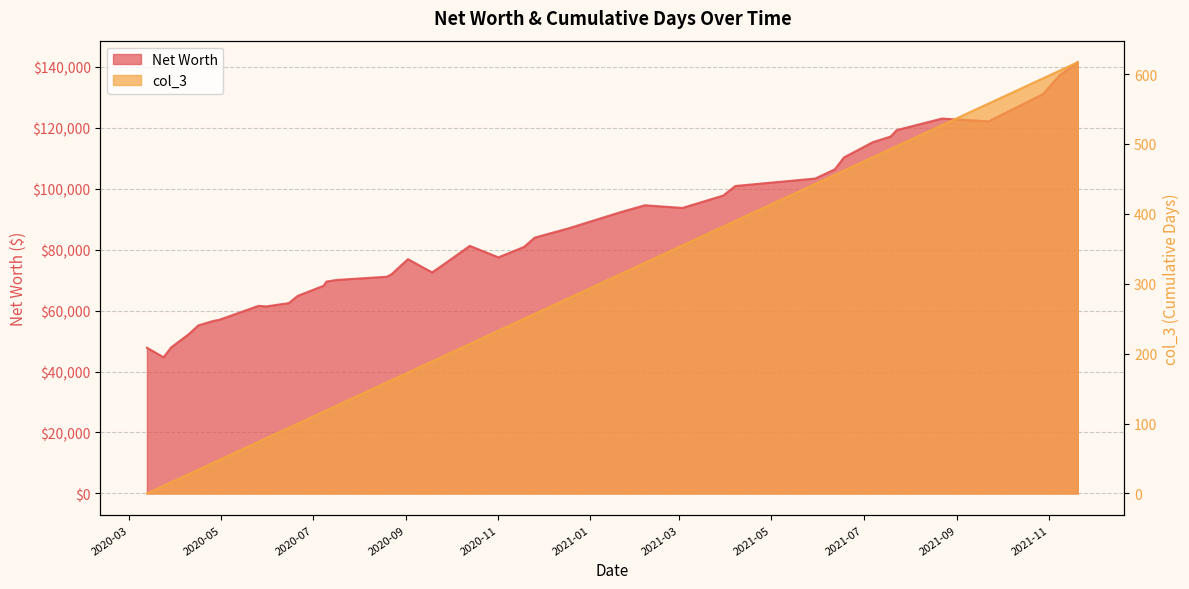

At which category does Net Worth reach its first local valley?

2020-03-24